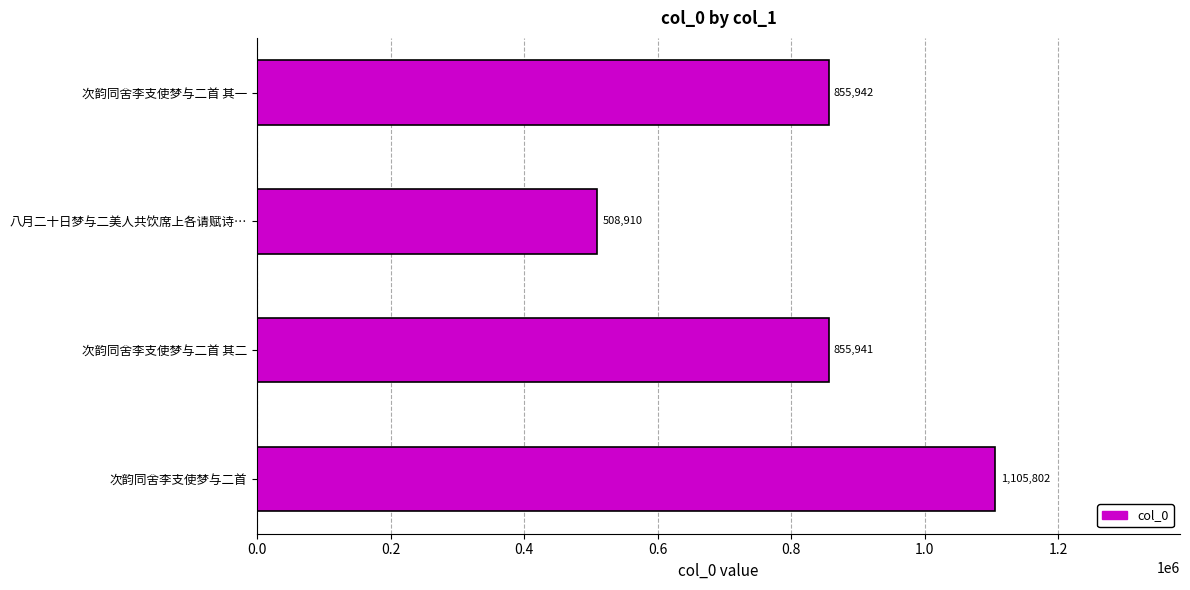

Reading bottom to top, extract all data points from this chart.

次韵同舍李支使梦与二首=1105802	次韵同舍李支使梦与二首 其二=855941	八月二十日梦与二美人共饮席上各请赋诗…=508910	次韵同舍李支使梦与二首 其一=855942